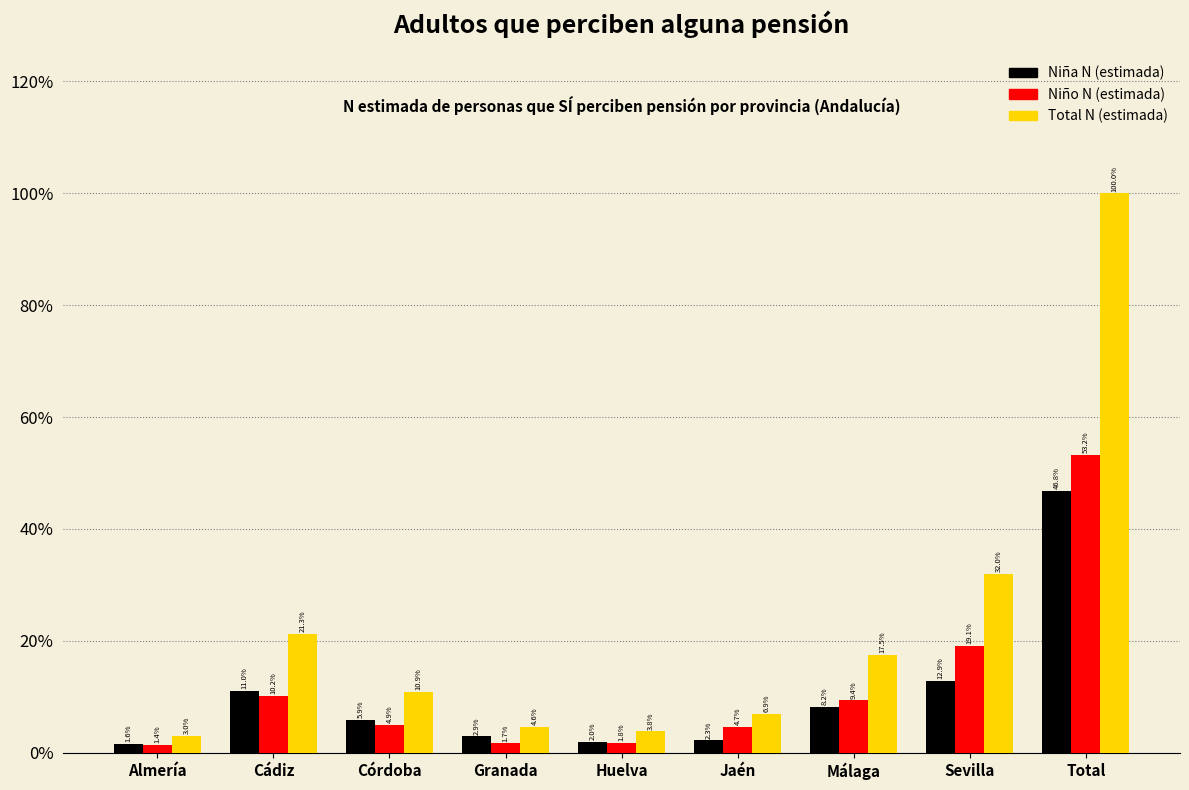

Reading left to right, extract all data points from this chart.

Niña N (estimada): Almería=1.6	Cádiz=11.0	Córdoba=5.9	Granada=2.9	Huelva=2.0	Jaén=2.3	Málaga=8.2	Sevilla=12.9	Total=46.8
Niño N (estimada): Almería=1.4	Cádiz=10.2	Córdoba=4.9	Granada=1.7	Huelva=1.8	Jaén=4.7	Málaga=9.4	Sevilla=19.1	Total=53.2
Total N (estimada): Almería=3.0	Cádiz=21.3	Córdoba=10.9	Granada=4.6	Huelva=3.8	Jaén=6.9	Málaga=17.5	Sevilla=32.0	Total=100.0